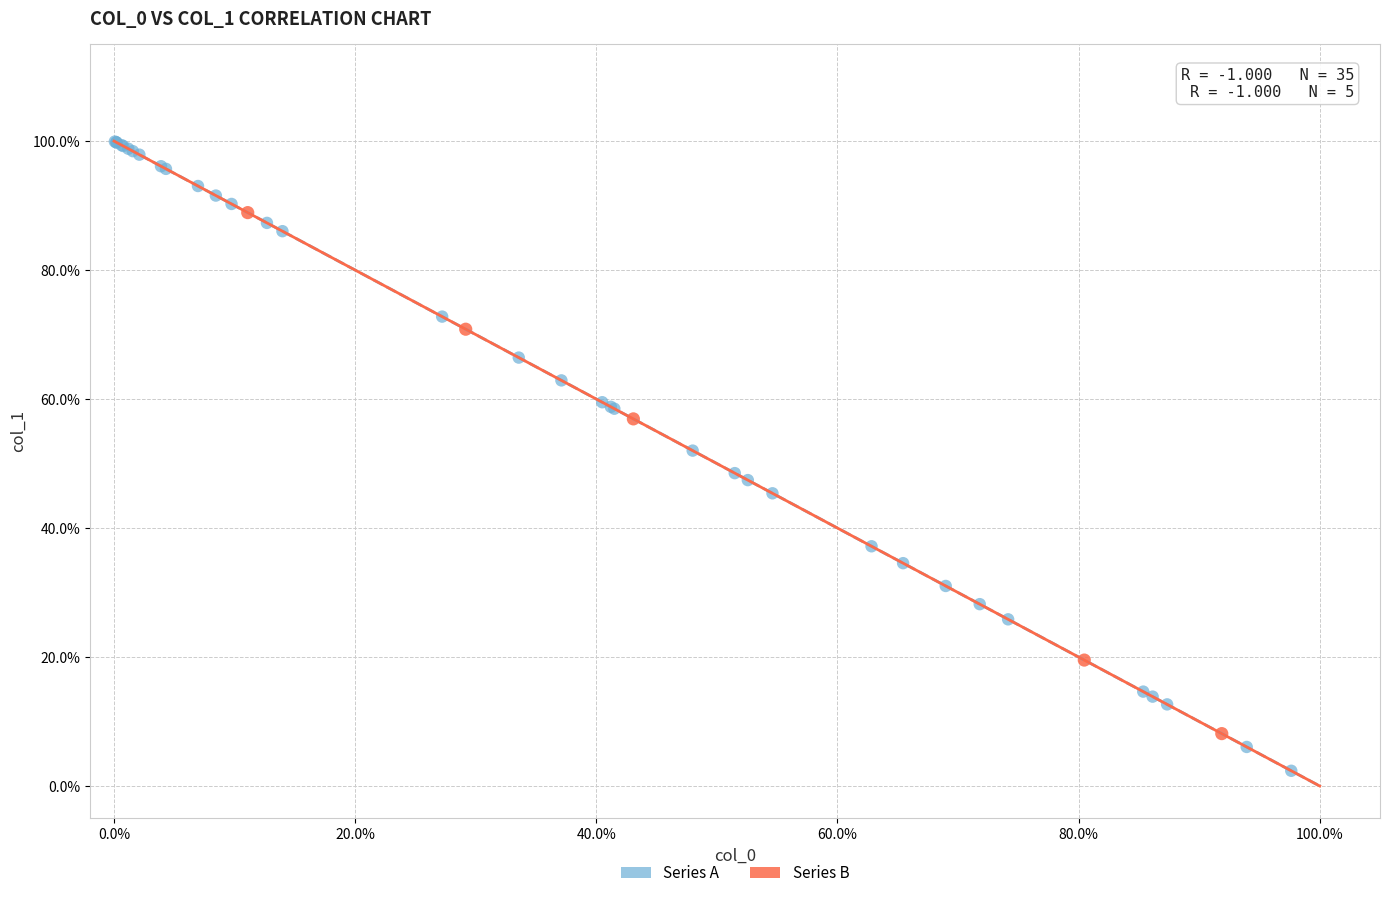

Which series reaches the maximum Y coordinate?

Series A